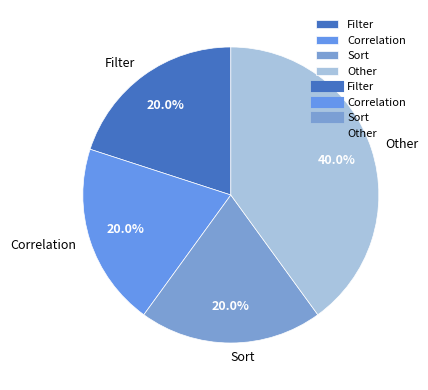

How many segments does this pie chart have?

4